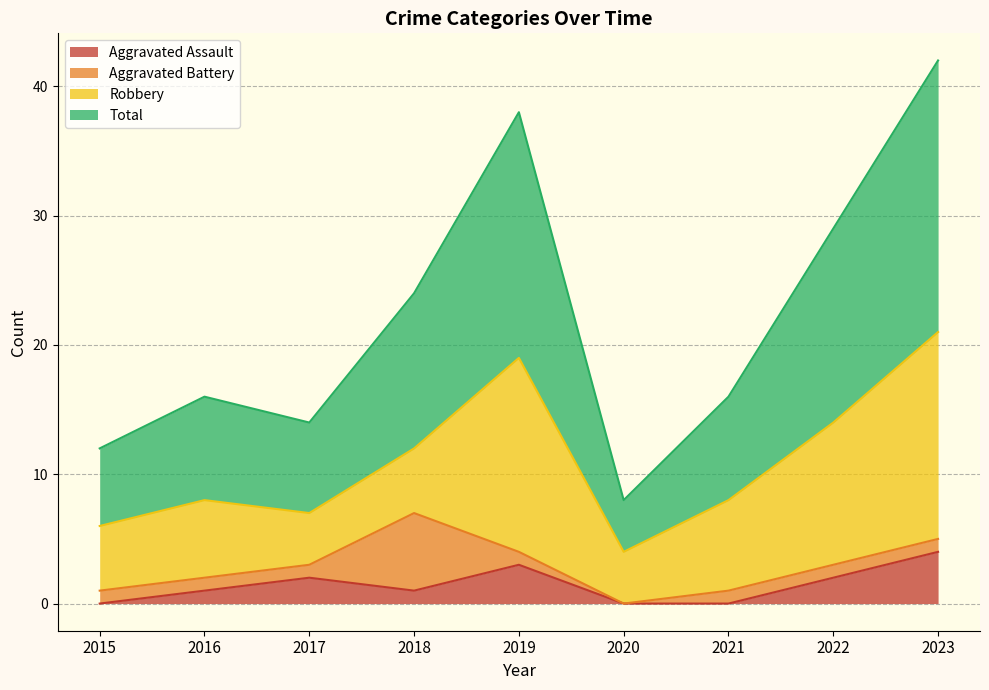

The value of Aggravated Assault at 2018 is 1. True or false?

True